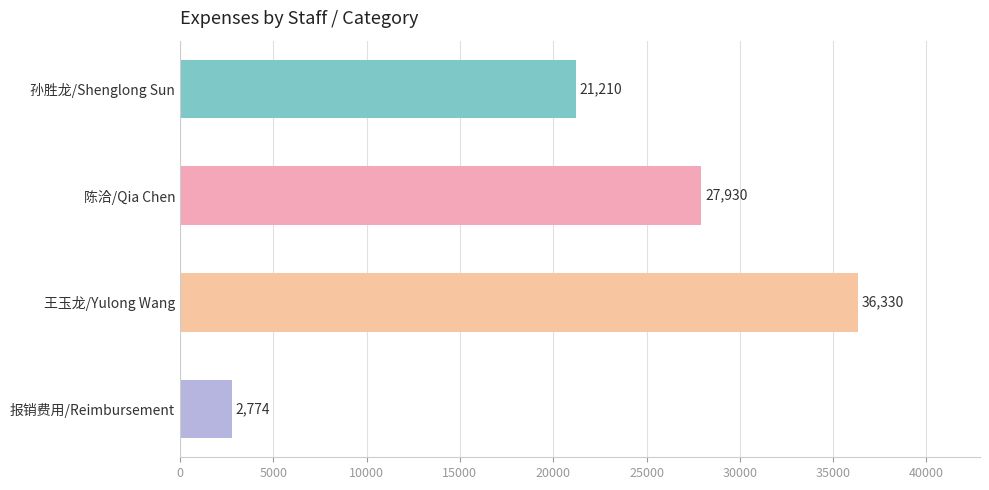

The value at 王玉龙/Yulong Wang is 36330. True or false?

True